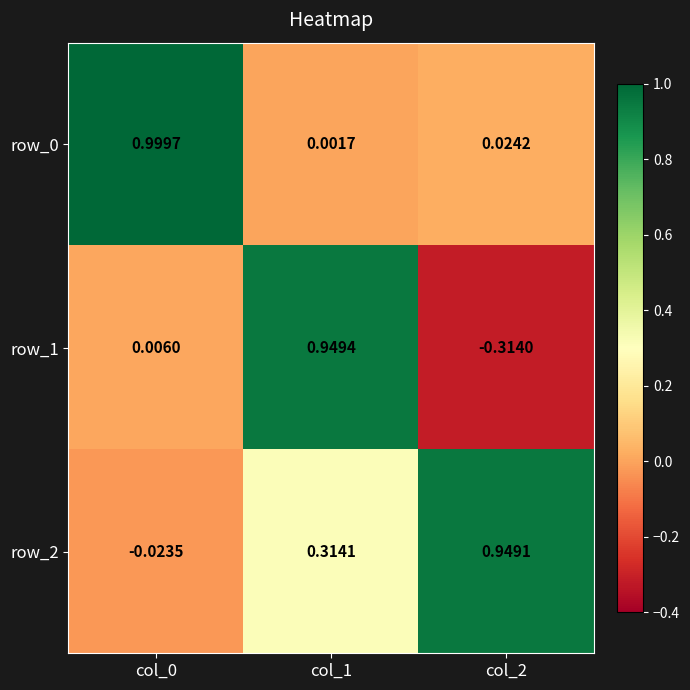

Which series has the widest spread of values?

row_1